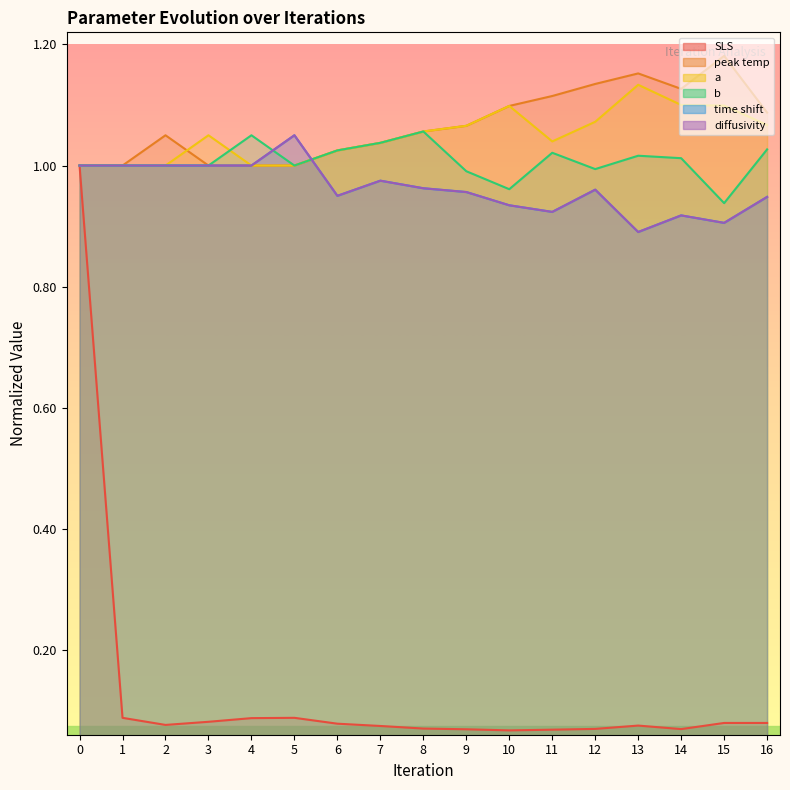

Rank the categories by b value from highest to lowest.

8, 4, 7, 16, 6, 11, 13, 14, 0, 1, 2, 3, 5, 12, 9, 10, 15